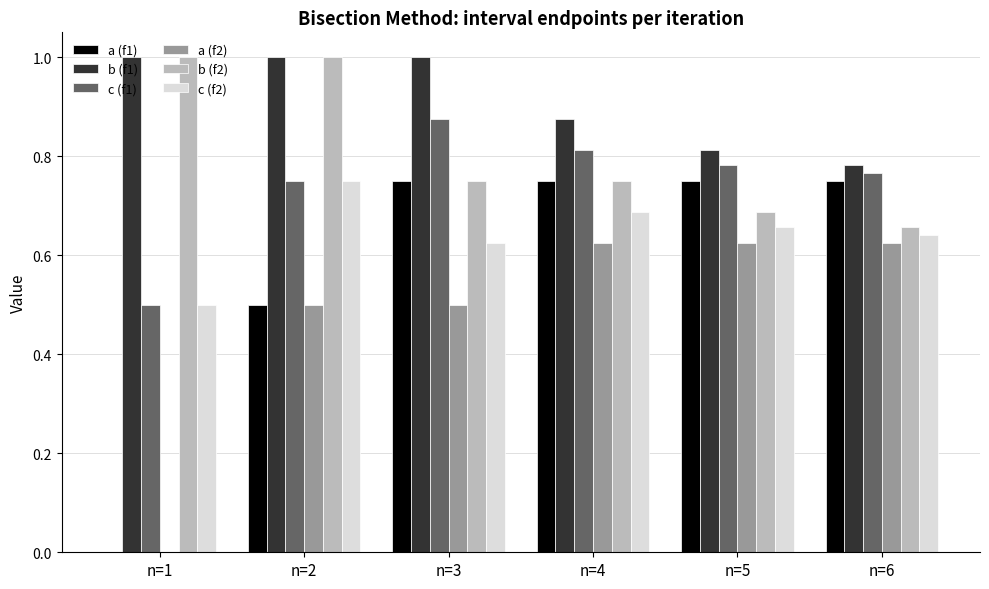

What is the sum of all a (f1) values?

3.5